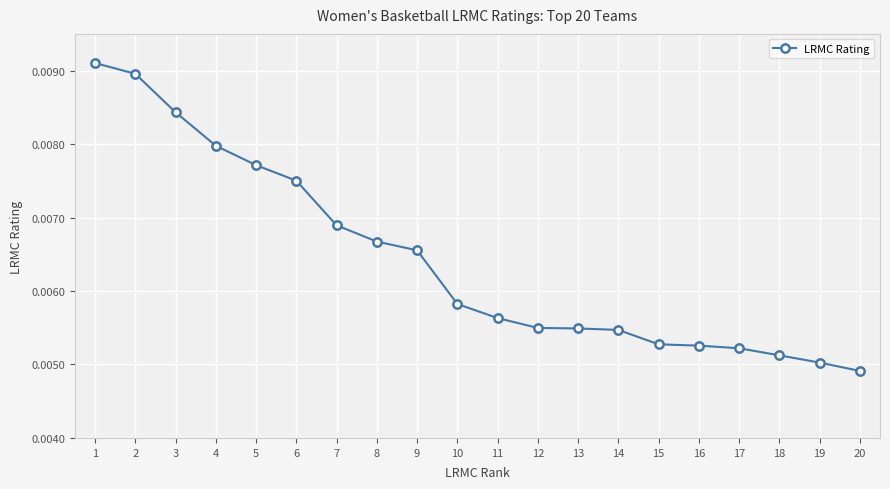

At which label is the value closest to 0?

20